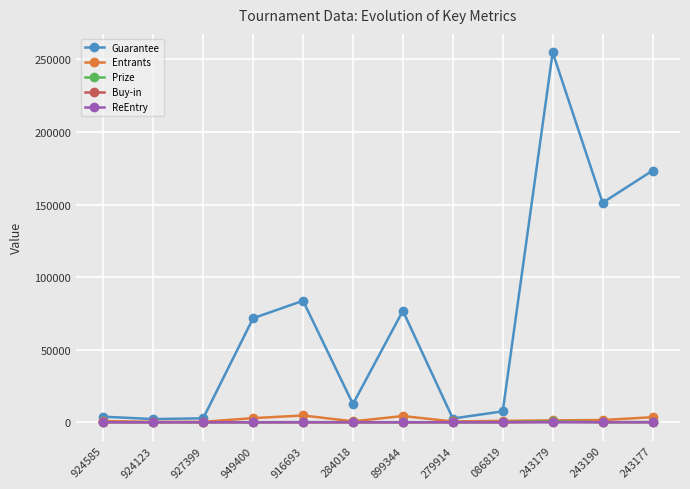

Is it true that Buy-in equals 22.0 at 284018?

True